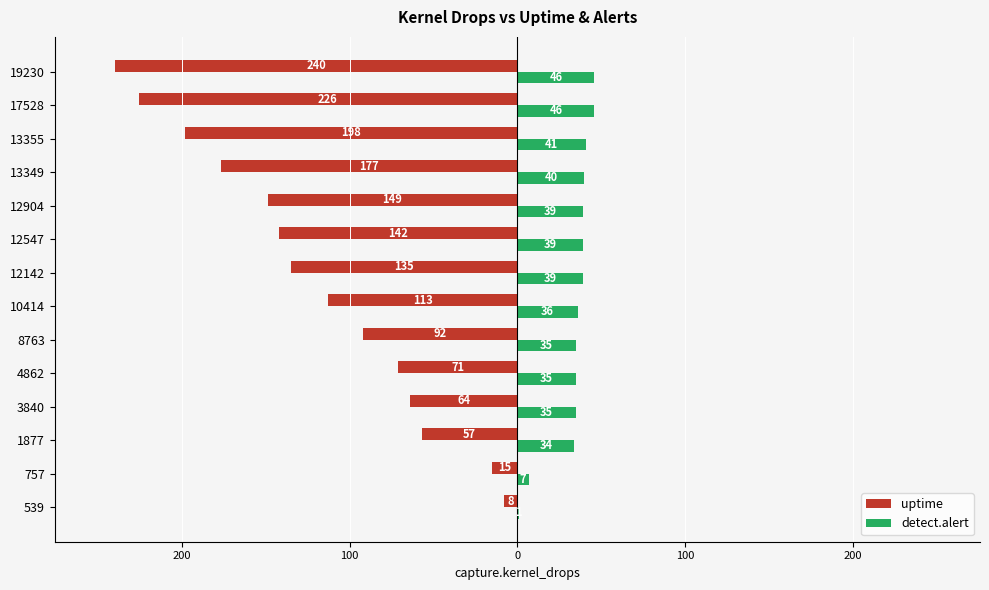

Reading left to right, transcribe all the data shown in this chart.

uptime: -8	-15	-57	-64	-71	-92	-113	-135	-142	-149	-177	-198	-226	-240
detect.alert: 1	7	34	35	35	35	36	39	39	39	40	41	46	46